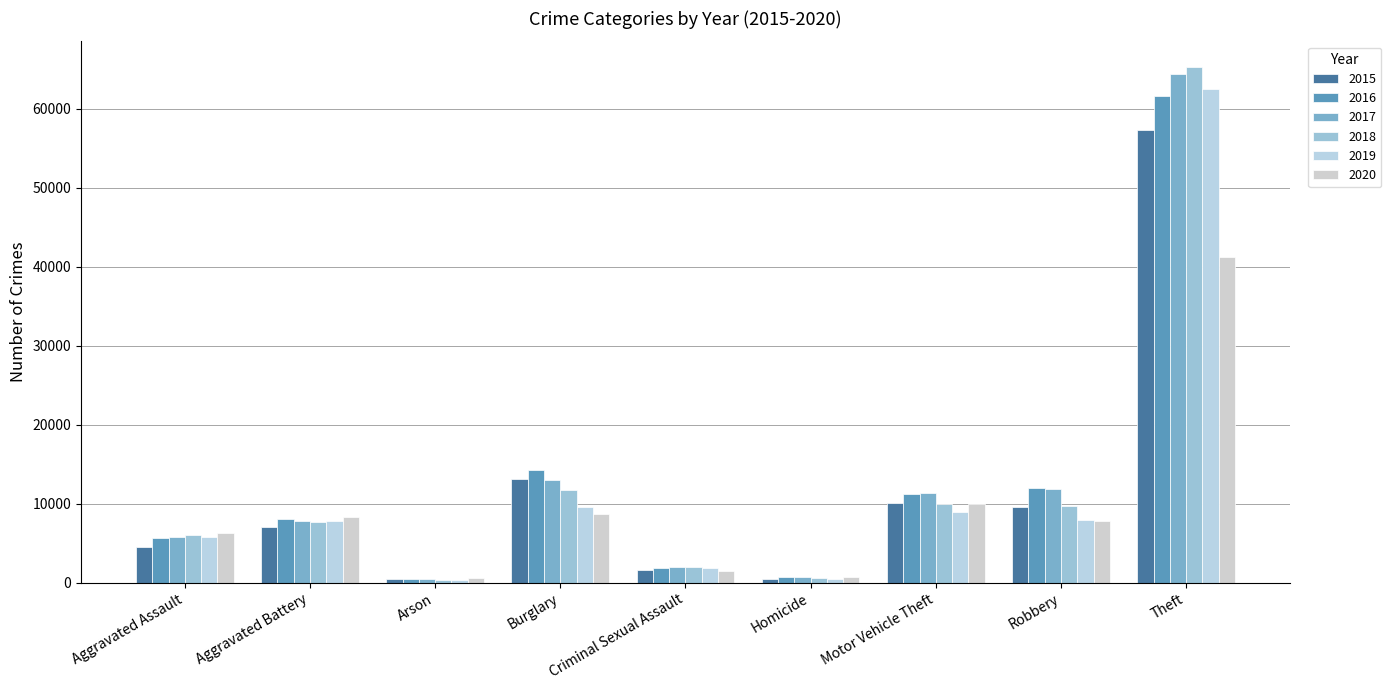

What is the difference between the 2018 values at Aggravated Assault and Robbery?

3678